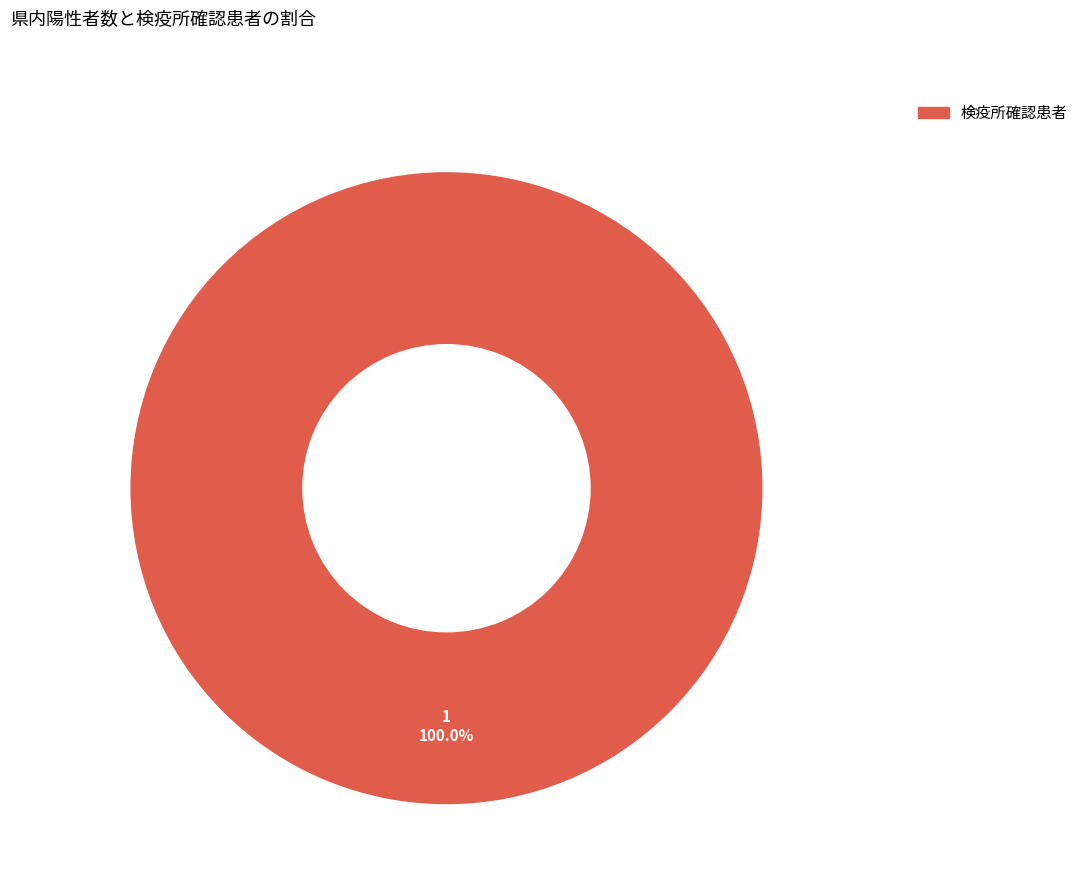

Does any single category account for the majority?

Yes